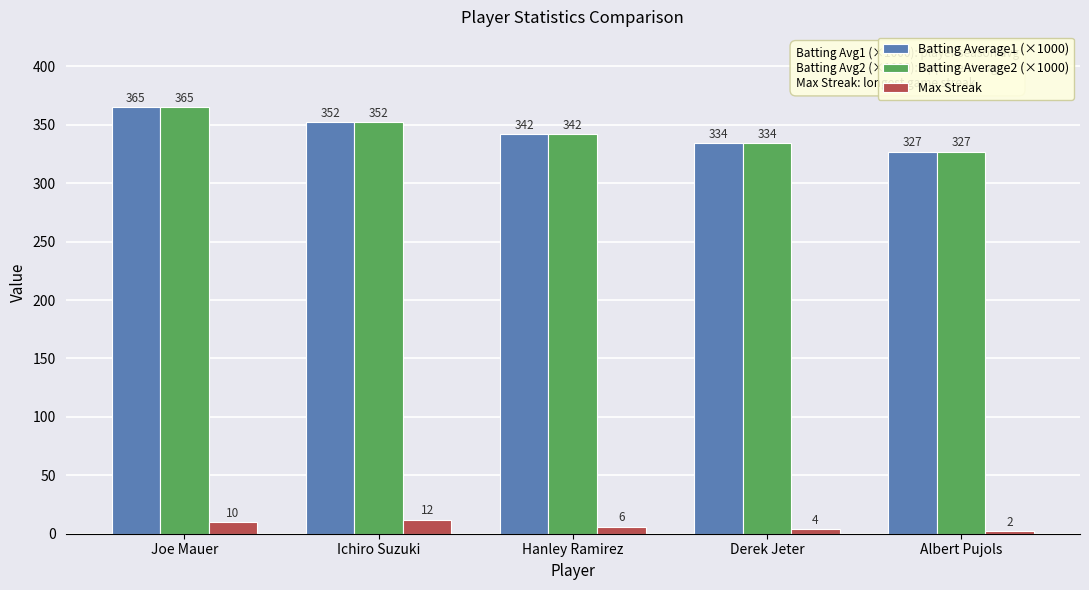

Does the chart contain stacked bars?

No